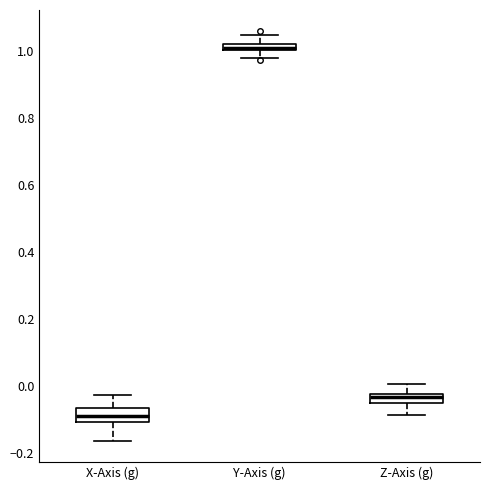

Which box has the lowest median line?

X-Axis (g)